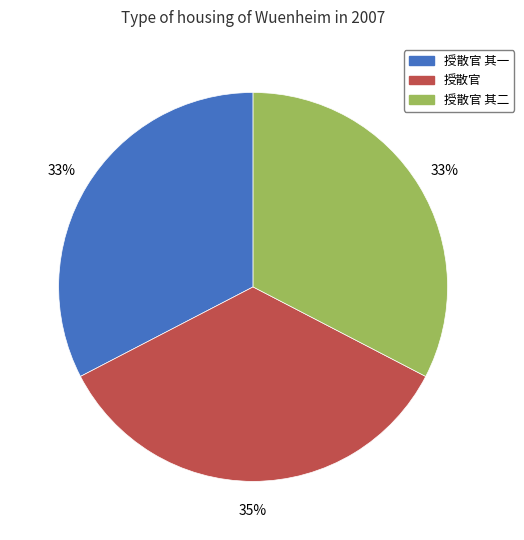

Does 授散官 其一 account for over 50% of the chart?

No